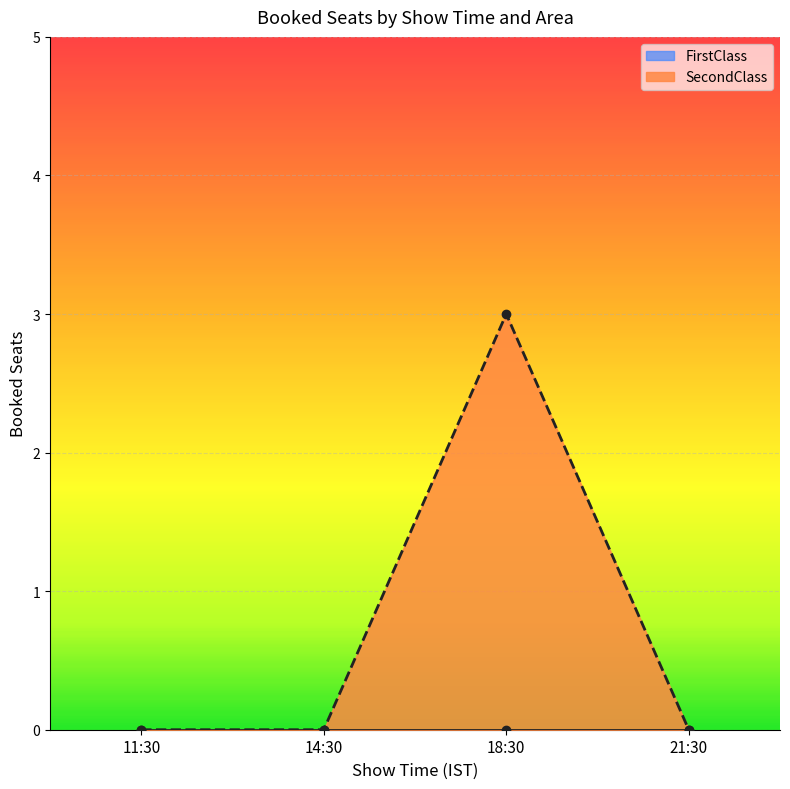

At how many categories does at least one series exceed 0?

1